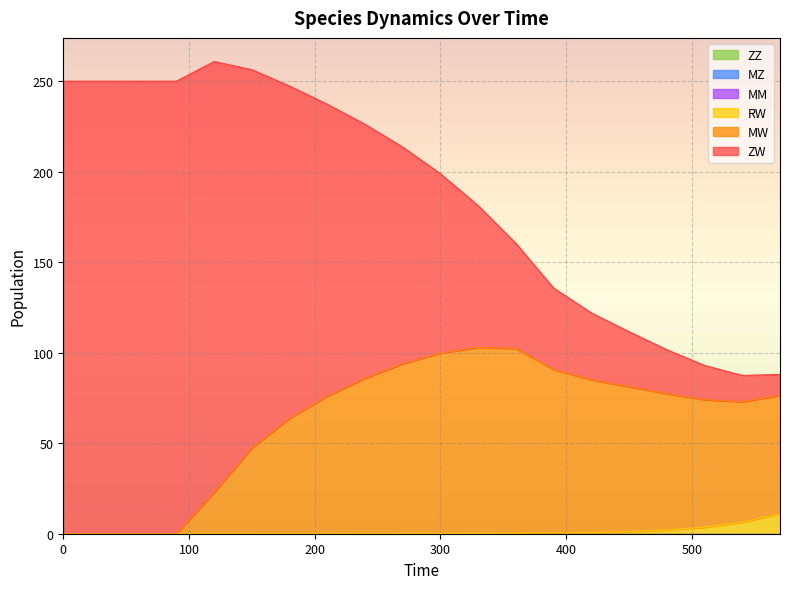

True or false: RW and ZZ cross at least once.

False